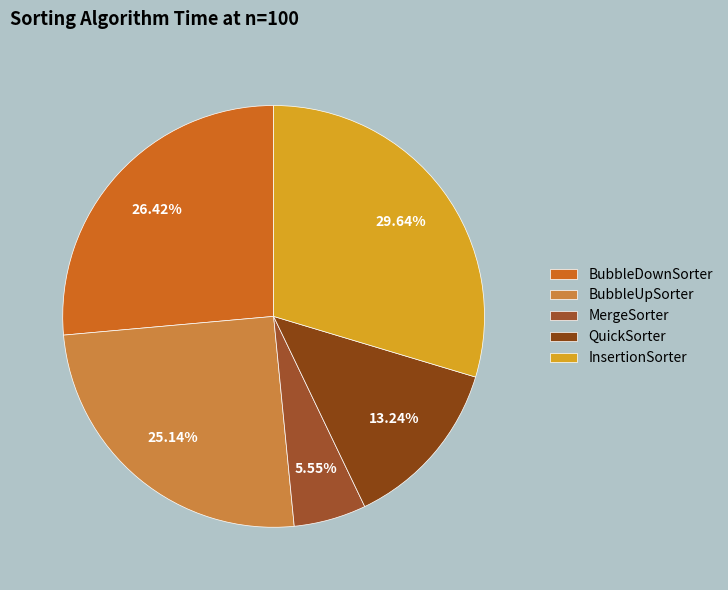

Which has a higher value, QuickSorter or MergeSorter?

QuickSorter